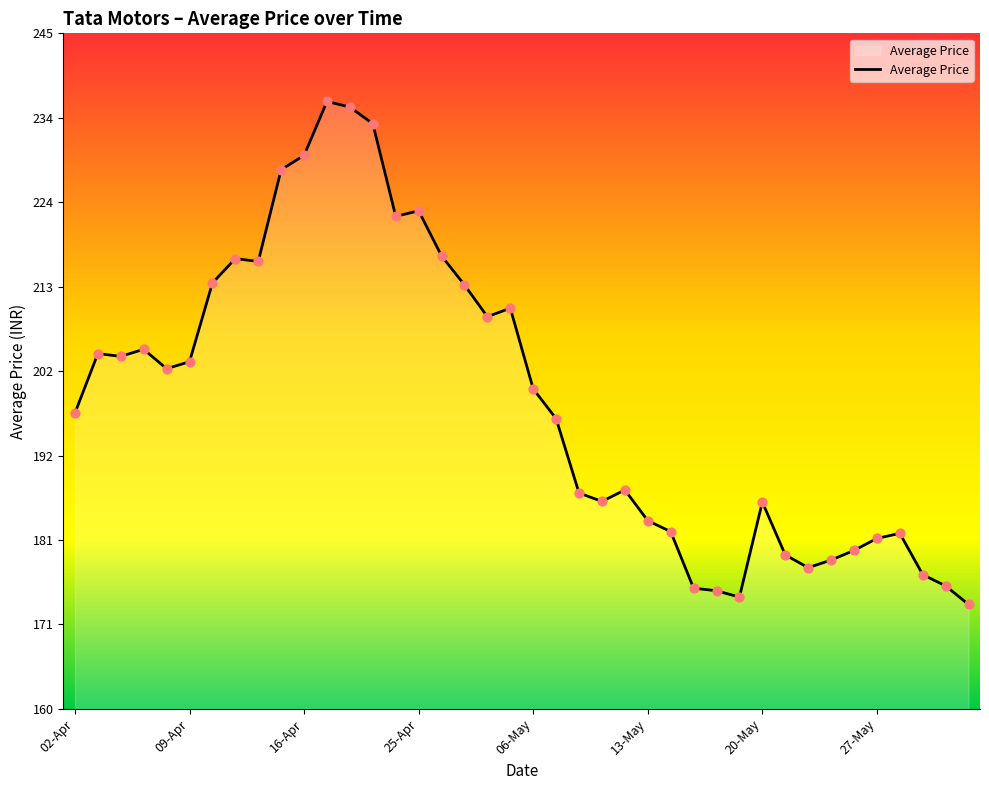

What is the greatest value displayed?

236.4